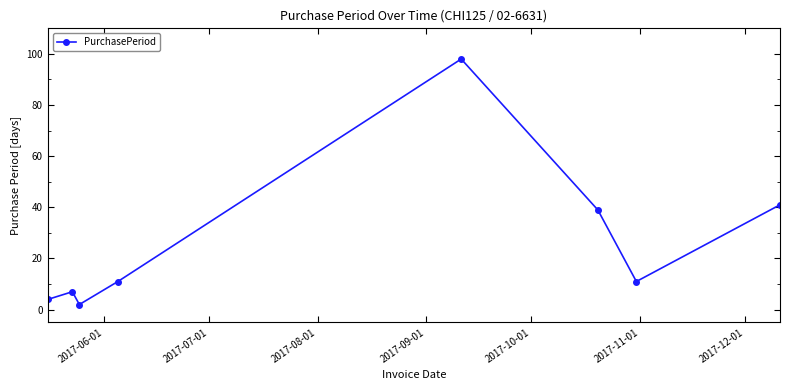

What is the difference between the maximum and minimum values?

96